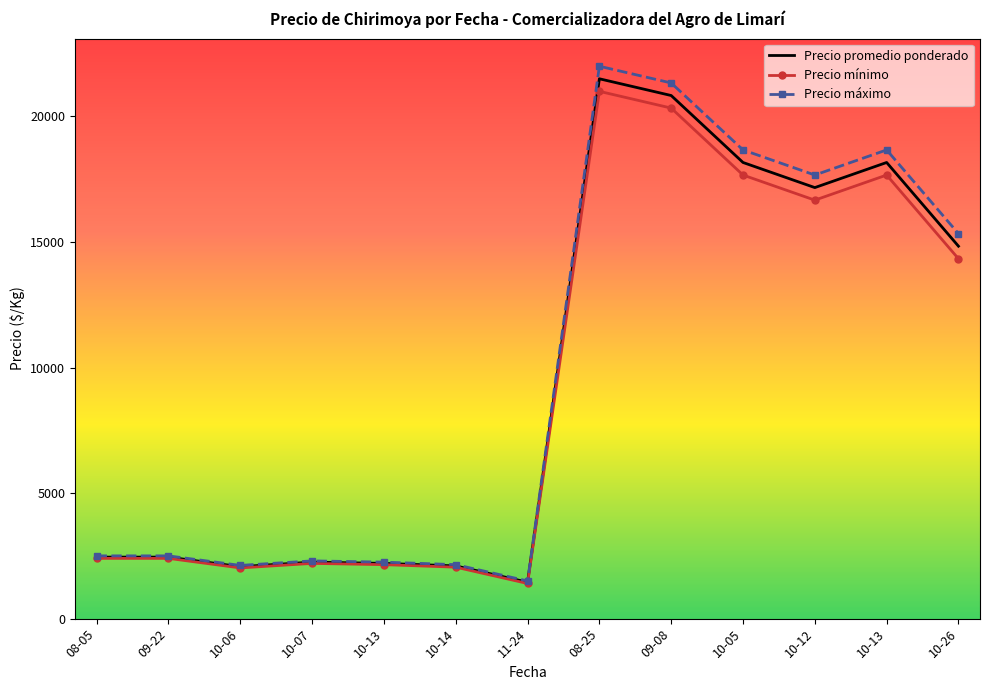

What are all the series names shown in the legend?

Precio promedio ponderado, Precio mínimo, Precio máximo